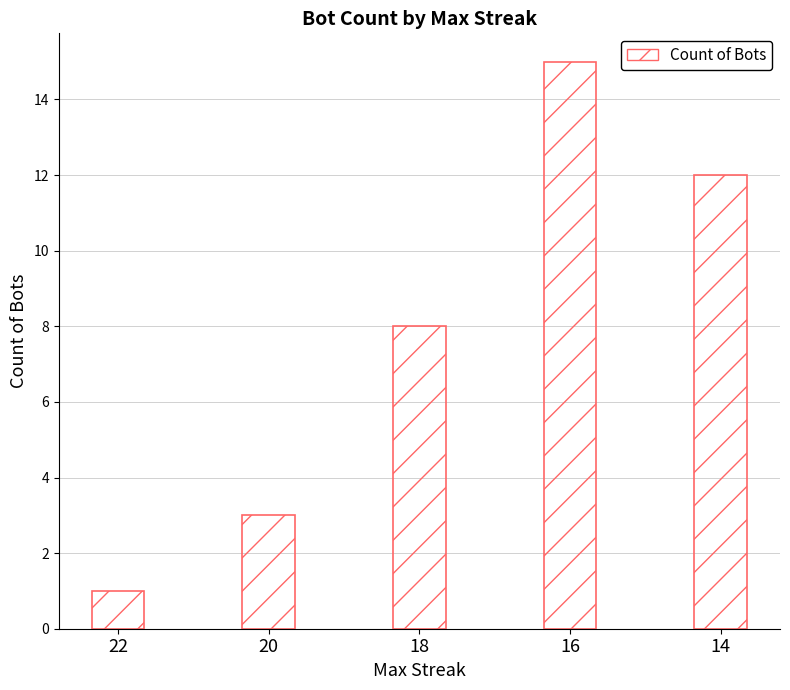

Count the values in the range 3 to 12.

3